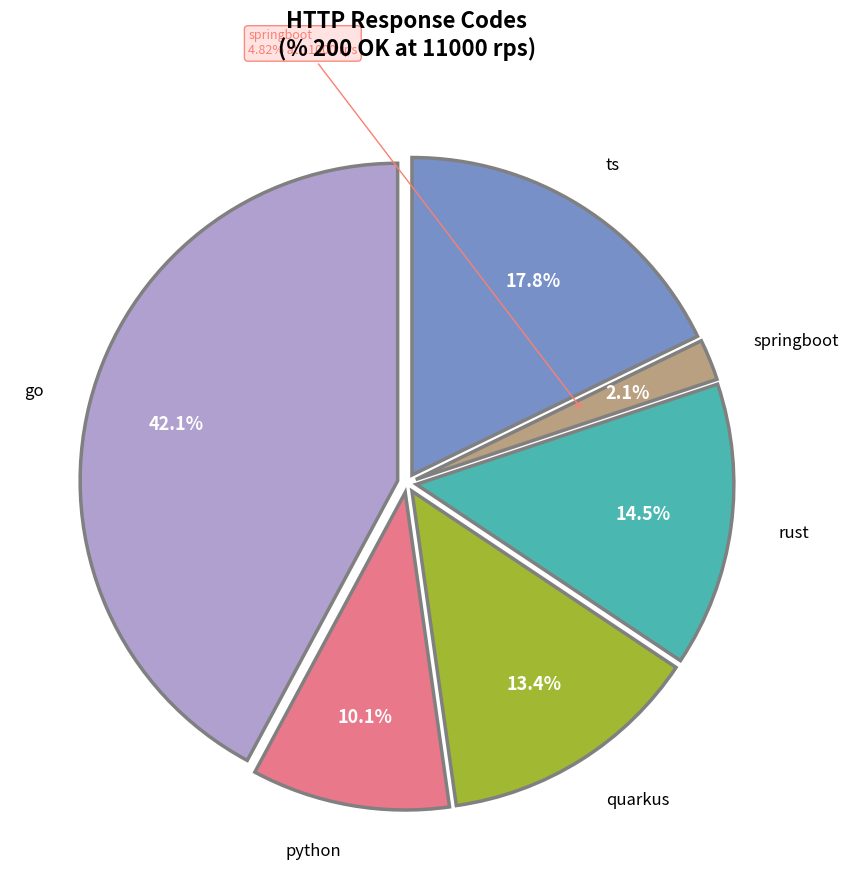

What portion of the pie excludes python?

89.9%